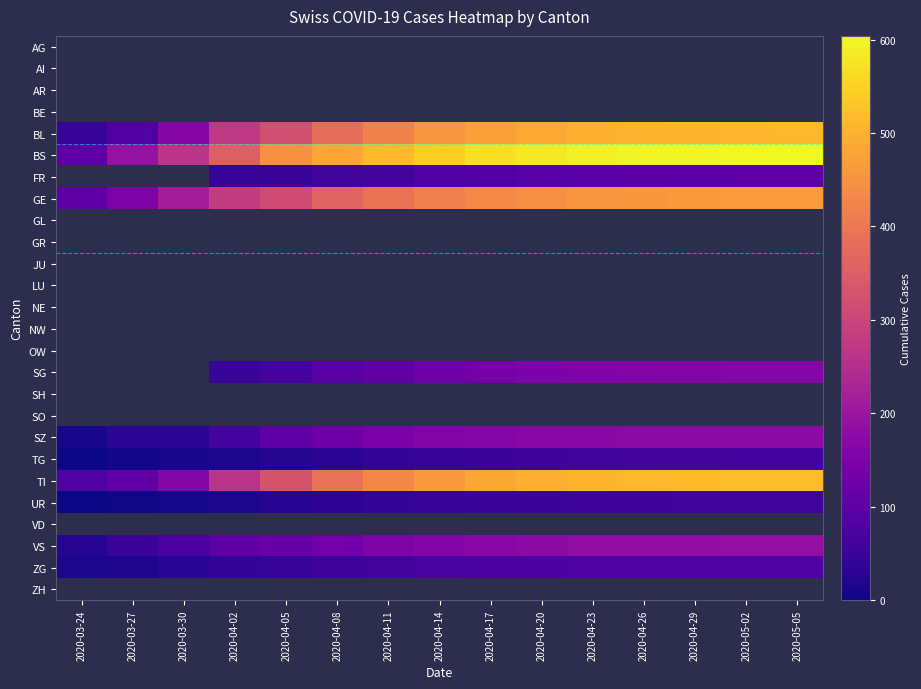

List the series in order of their peak value, lowest first.

TG, AG, AI, AR, BE, BL, BS, FR, GE, GL, GR, JU, LU, NE, NW, OW, SG, SH, SO, UR, ZG, SZ, TI, VD, VS, ZH